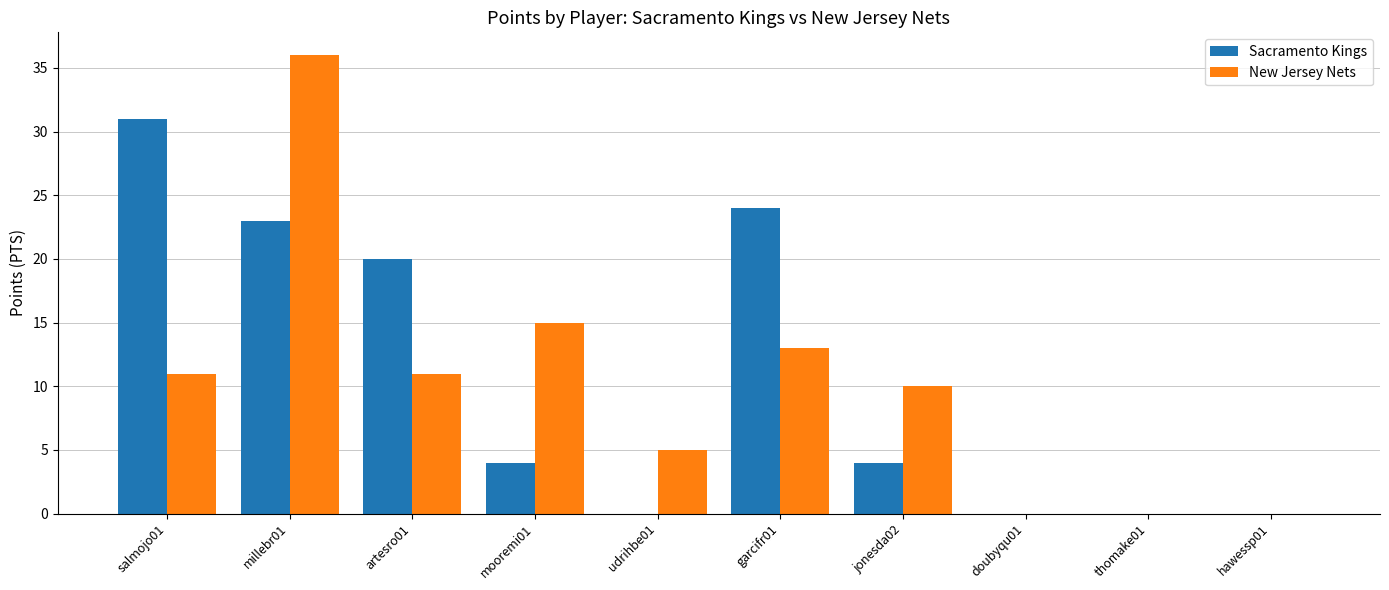

How many series are shown in this chart?

2